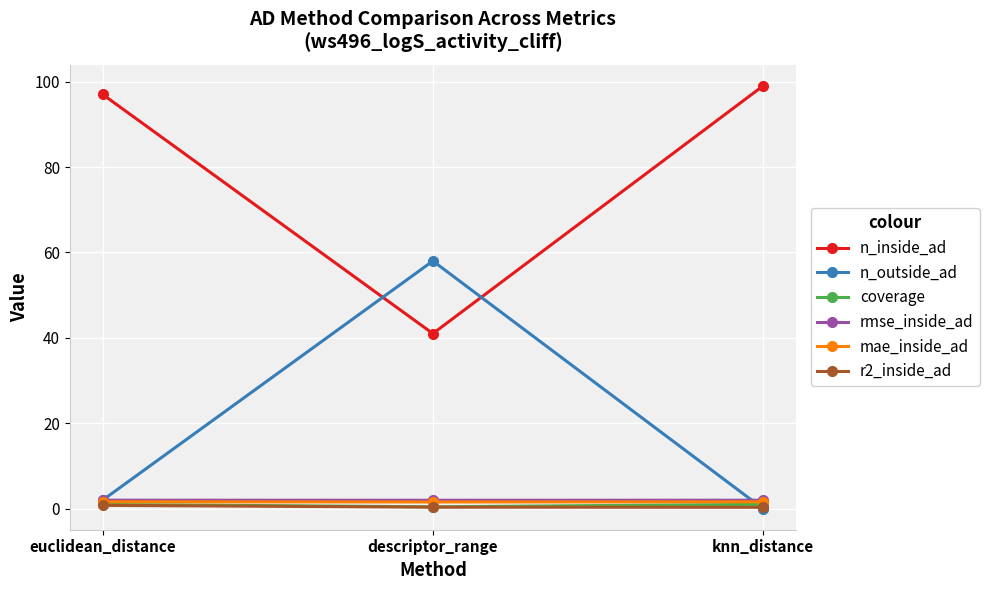

What is the difference between the highest and lowest values at descriptor_range?

57.7